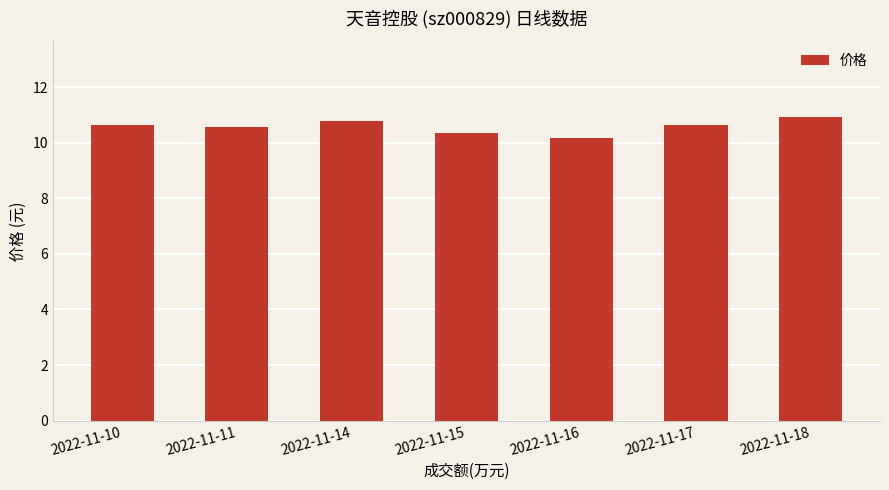

Which has a higher value, 2022-11-17 or 2022-11-18?

2022-11-18